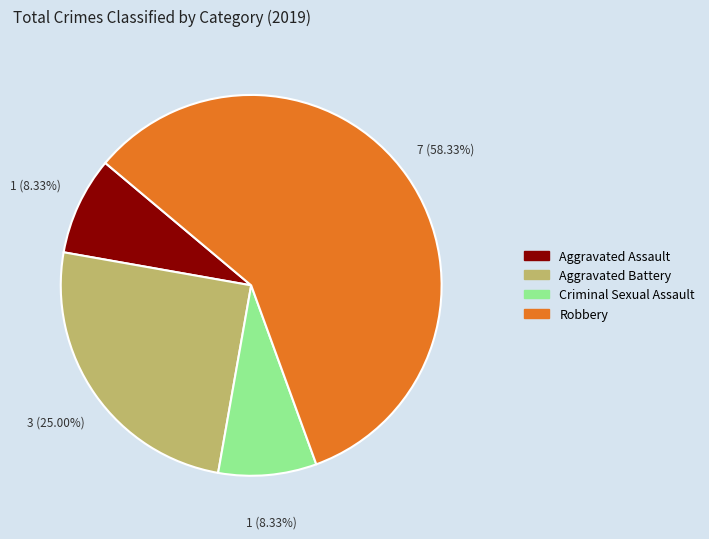

What percentage is the Aggravated Assault slice, to the nearest percent?

8%